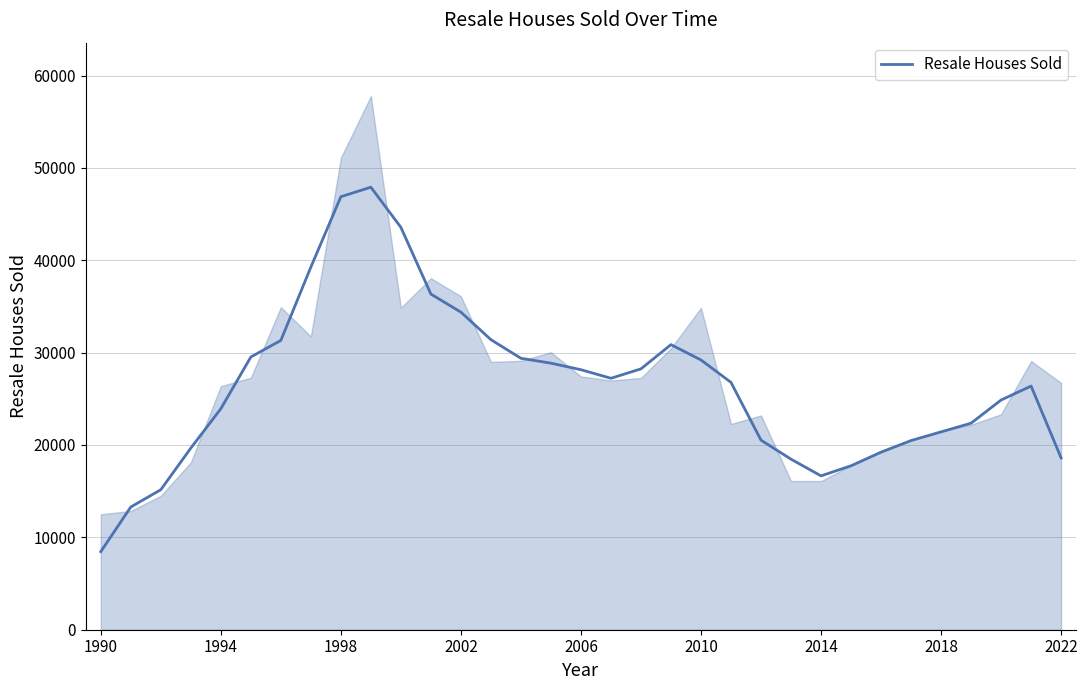

True or false: Resale Houses Sold has a value of 10372.6 at 1994.

False